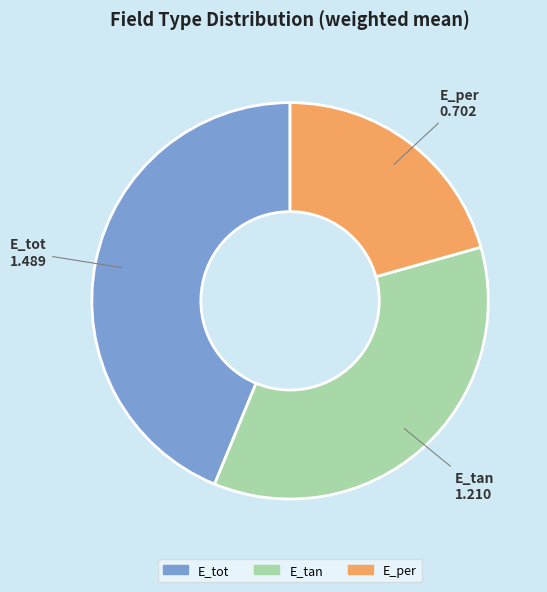

Does any single category account for the majority?

No